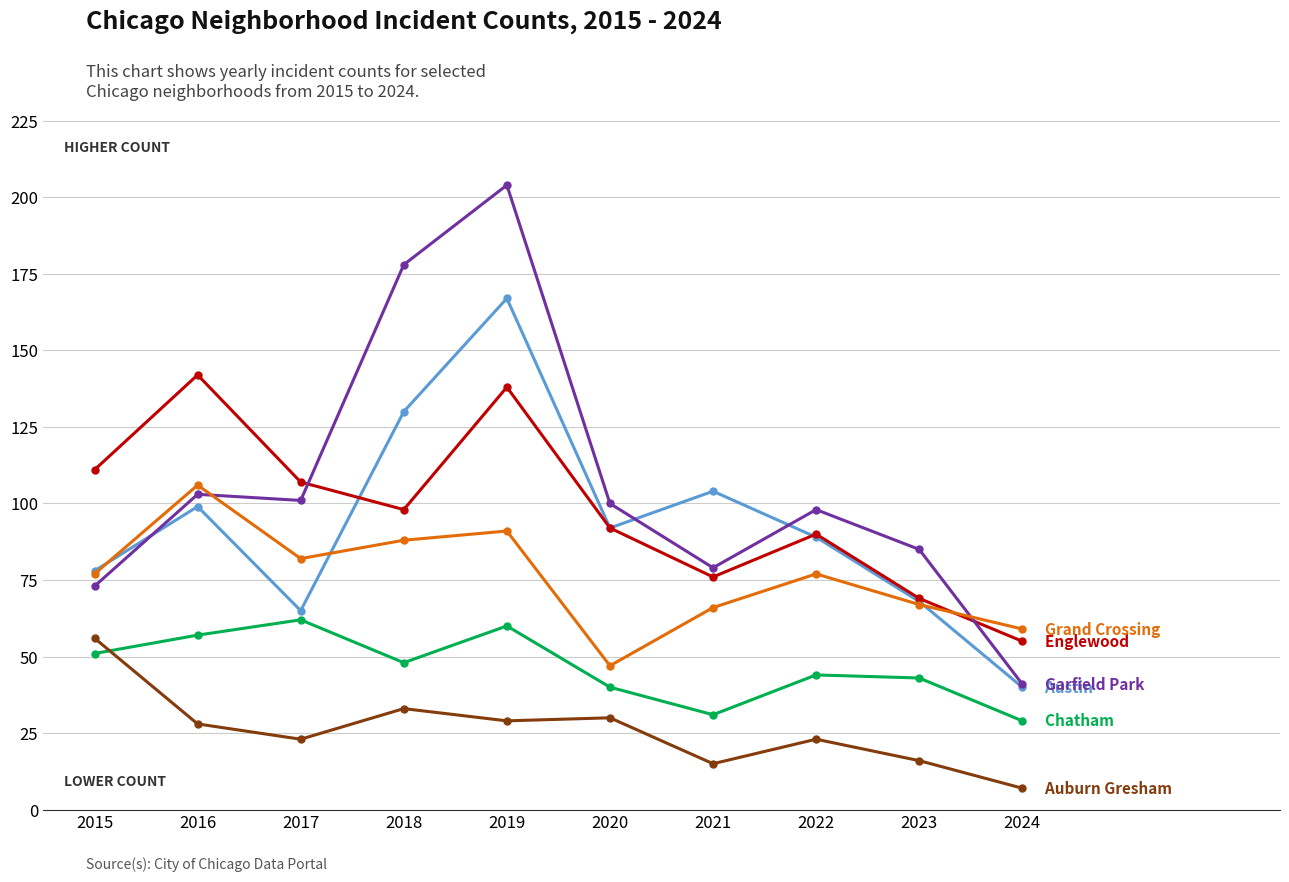

What is the maximum value shown in the chart?

204